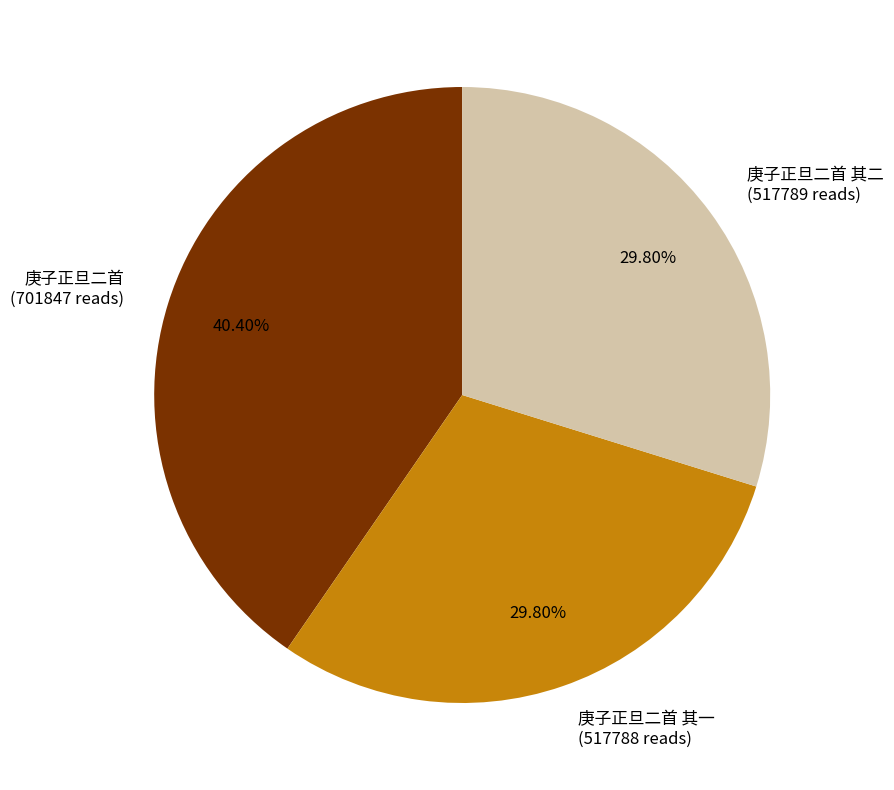

What is the ratio of the value at 庚子正旦二首 (701847 reads) to the value at 庚子正旦二首 其二 (517789 reads)?

1.4